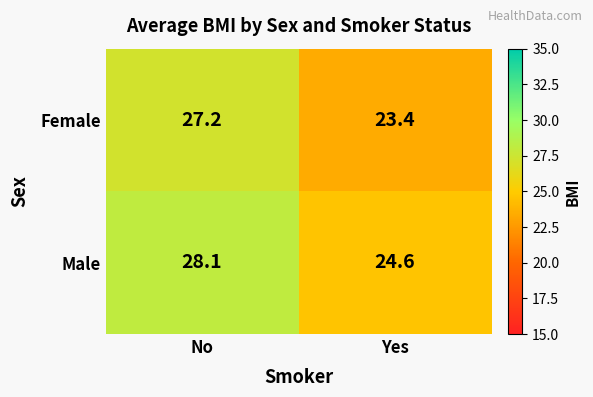

What is the average value of the Male series?

26.4